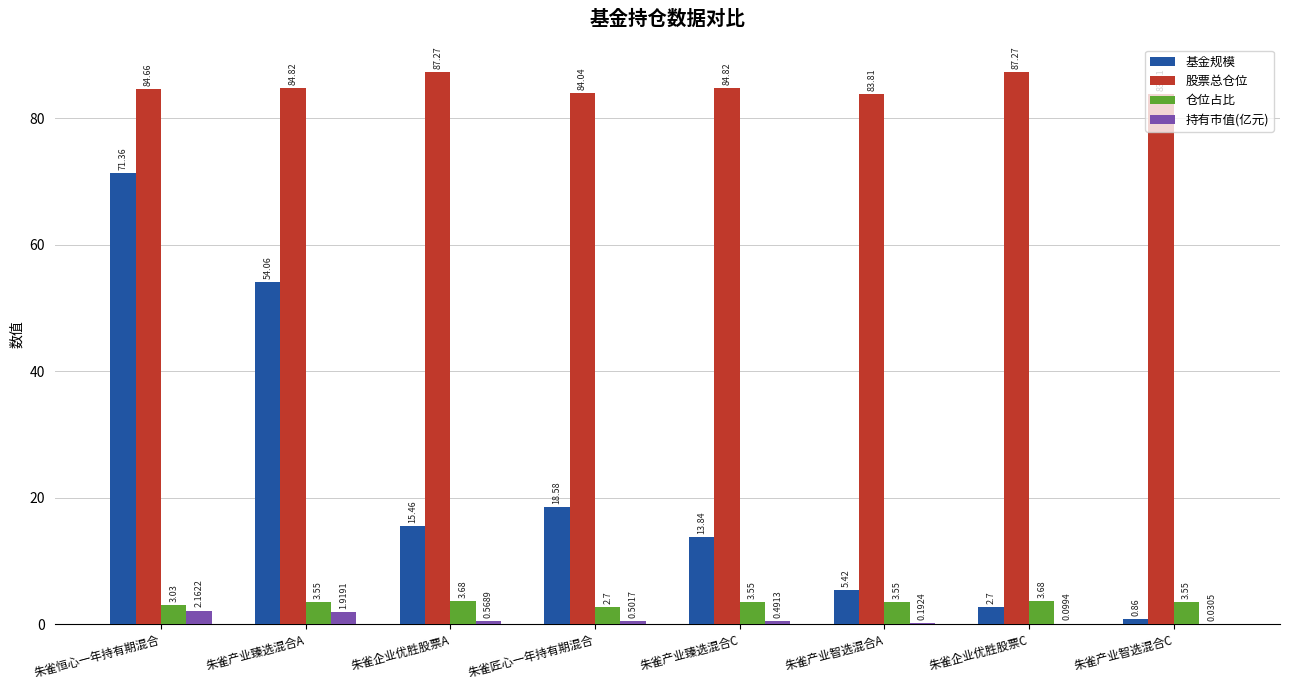

How many data points does each series have?

8